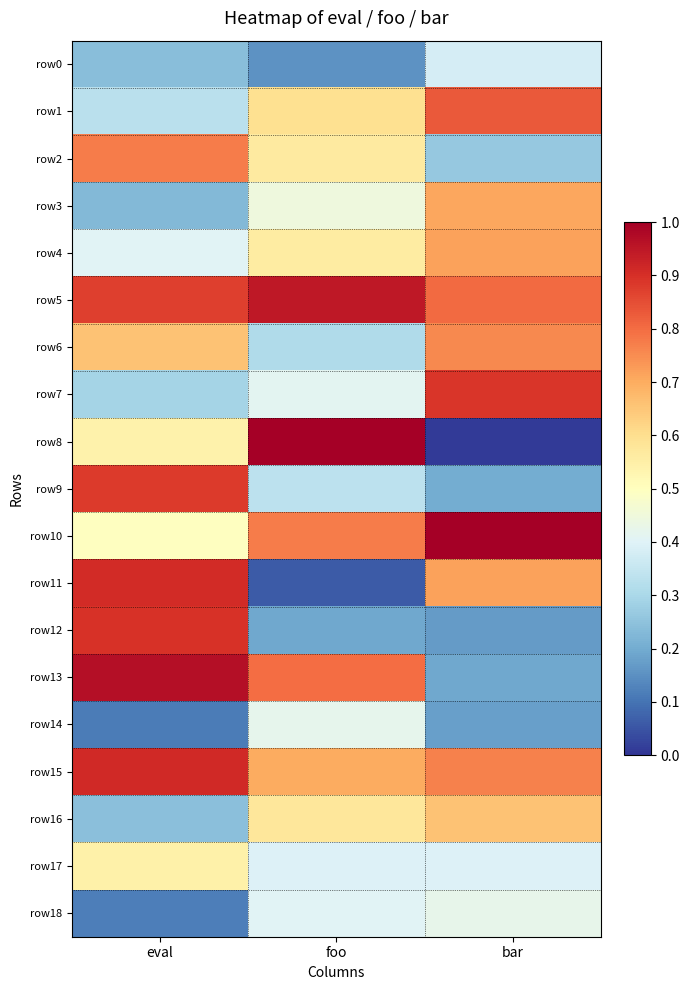

Reading left to right, what are all the values shown in this chart?

row0: eval=0.2	foo=0.2	bar=0.4
row1: eval=0.3	foo=0.6	bar=0.8
row2: eval=0.8	foo=0.6	bar=0.3
row3: eval=0.2	foo=0.4	bar=0.7
row4: eval=0.4	foo=0.6	bar=0.7
row5: eval=0.9	foo=0.9	bar=0.8
row6: eval=0.7	foo=0.3	bar=0.8
row7: eval=0.3	foo=0.4	bar=0.9
row8: eval=0.5	foo=1.0	bar=0.0
row9: eval=0.9	foo=0.3	bar=0.2
row10: eval=0.5	foo=0.8	bar=1.0
row11: eval=0.9	foo=0.1	bar=0.7
row12: eval=0.9	foo=0.2	bar=0.2
row13: eval=1.0	foo=0.8	bar=0.2
row14: eval=0.1	foo=0.4	bar=0.2
row15: eval=0.9	foo=0.7	bar=0.8
row16: eval=0.2	foo=0.6	bar=0.7
row17: eval=0.5	foo=0.4	bar=0.4
row18: eval=0.1	foo=0.4	bar=0.4